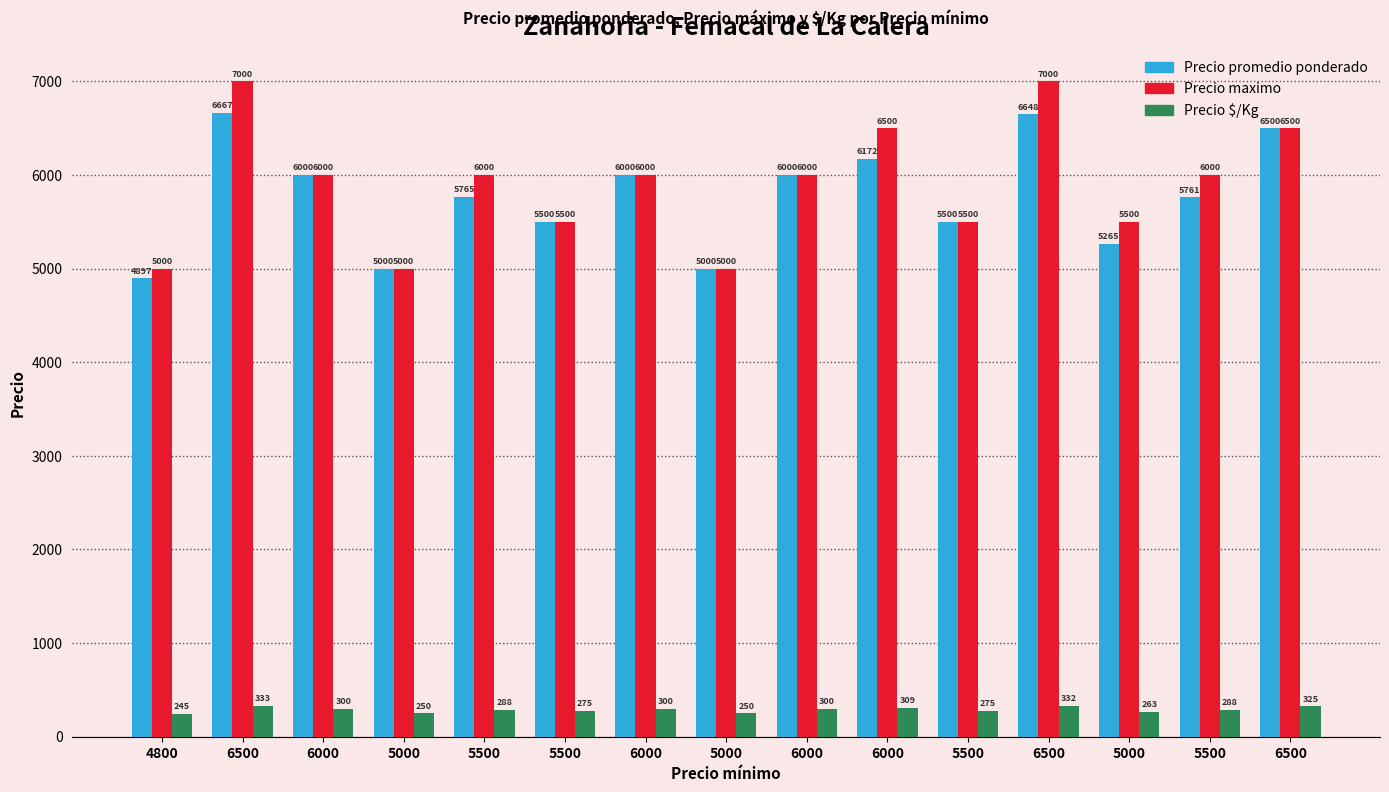

What are all the series names shown in the legend?

Precio promedio ponderado, Precio maximo, Precio $/Kg